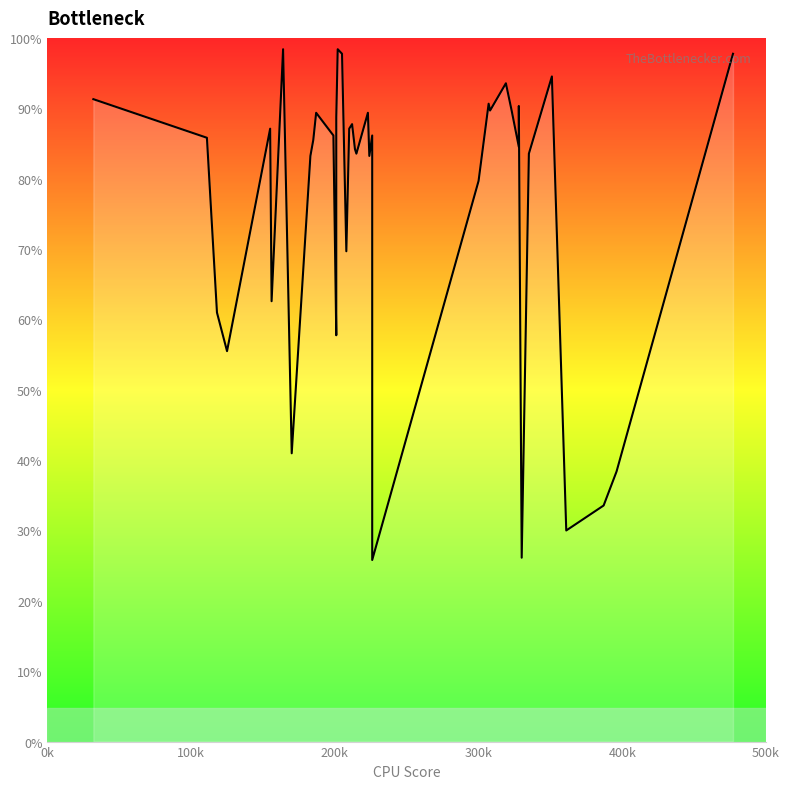

How many lines are shown in the chart?

1